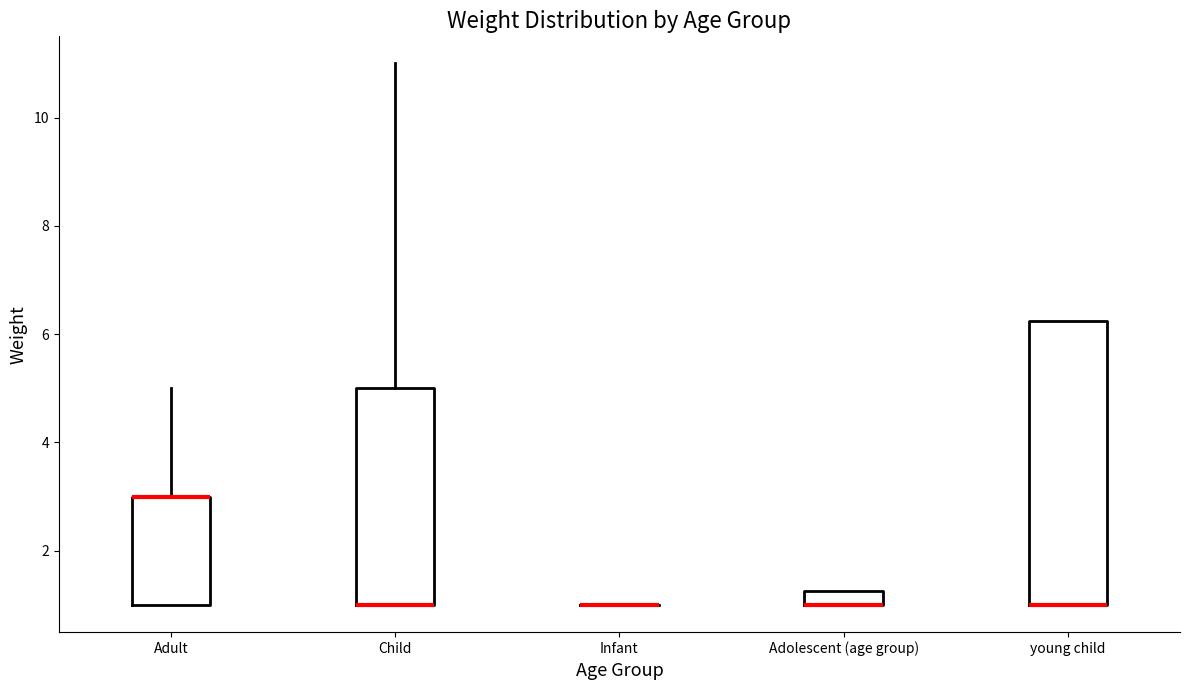

Comparing the boxes themselves (not the whiskers), which one is the tallest?

young child